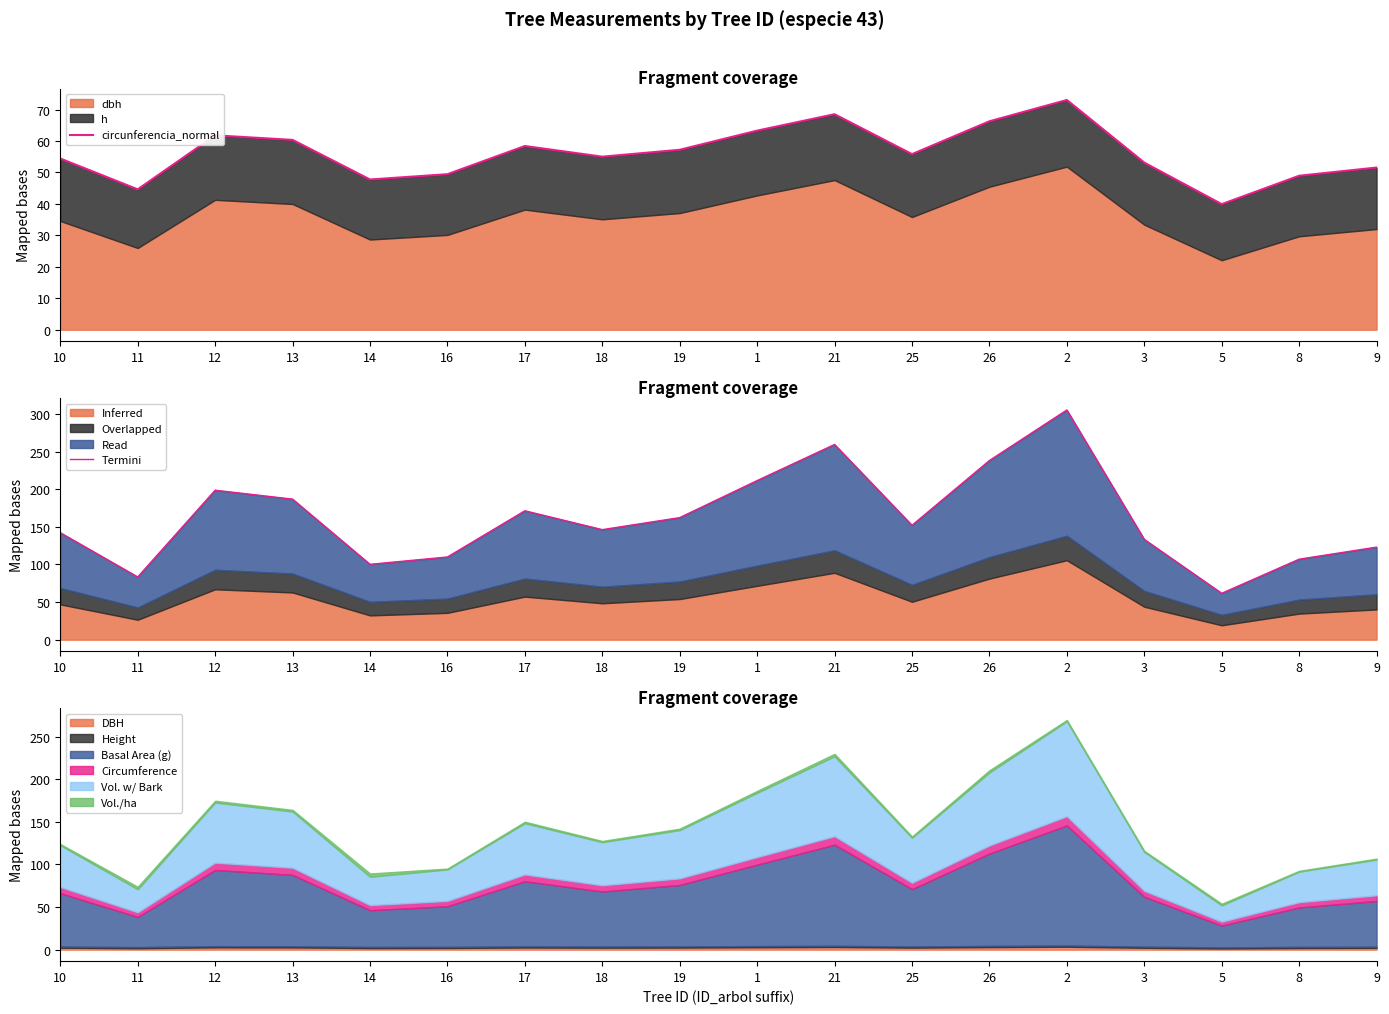

What is the difference between the maximum and minimum values in the circunferencia_normal (termini) series?

243.7